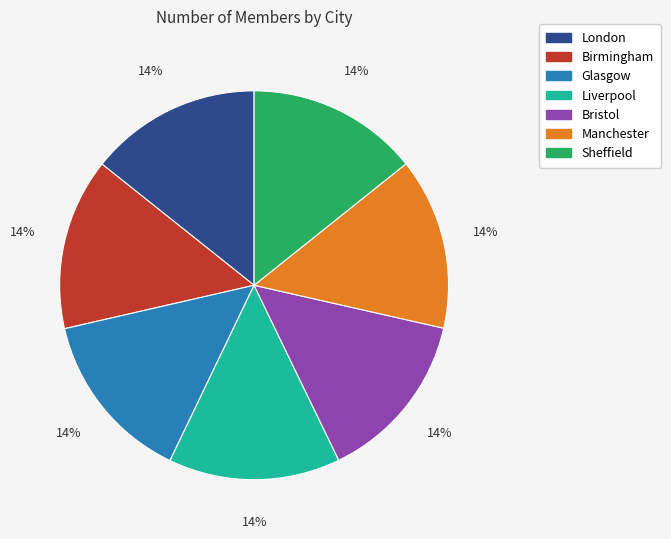

The Liverpool slice represents 1% of the pie. True or false?

False